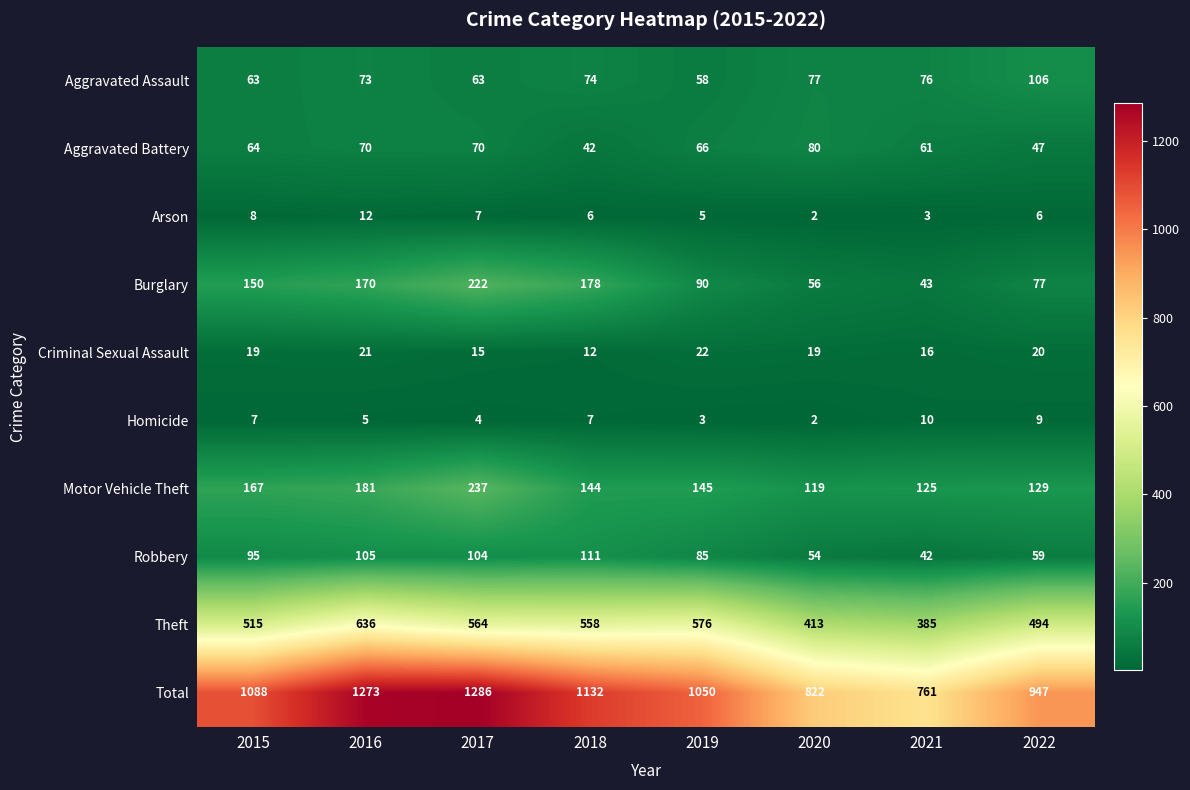

What is the difference between the Aggravated Assault values at 2019 and 2020?

19